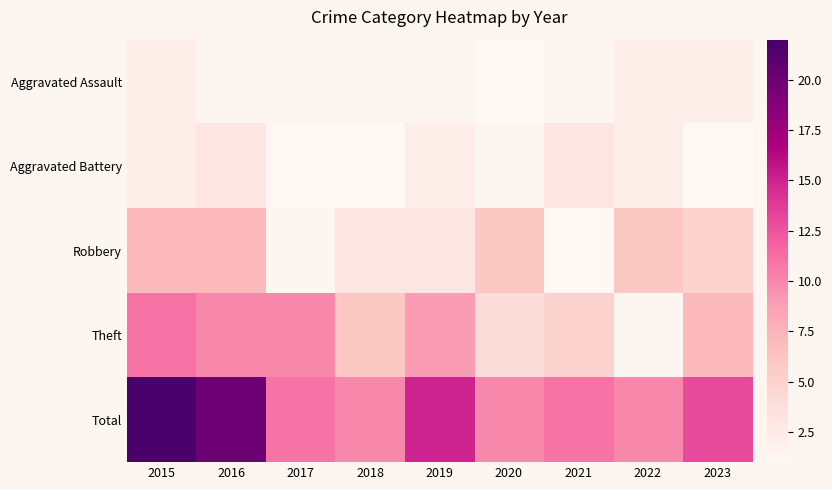

Rank the series by their maximum value, from highest to lowest.

Total, Theft, Robbery, Aggravated Battery, Aggravated Assault